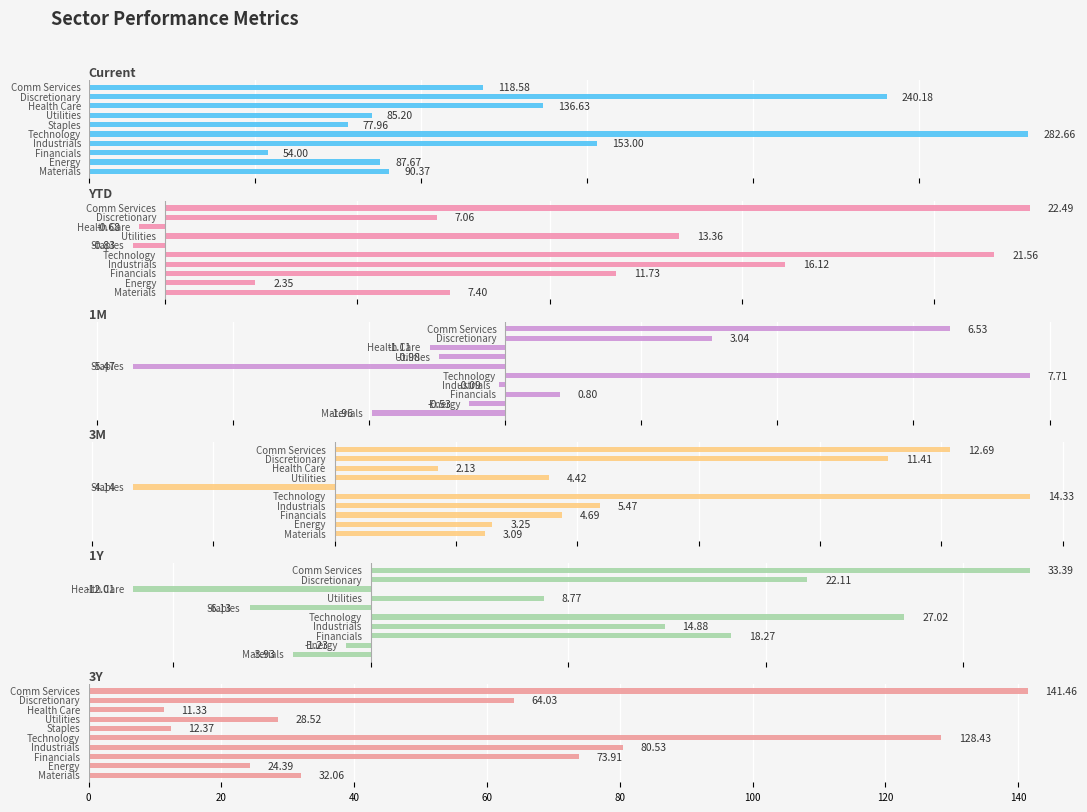

Are the bars horizontal?

Yes